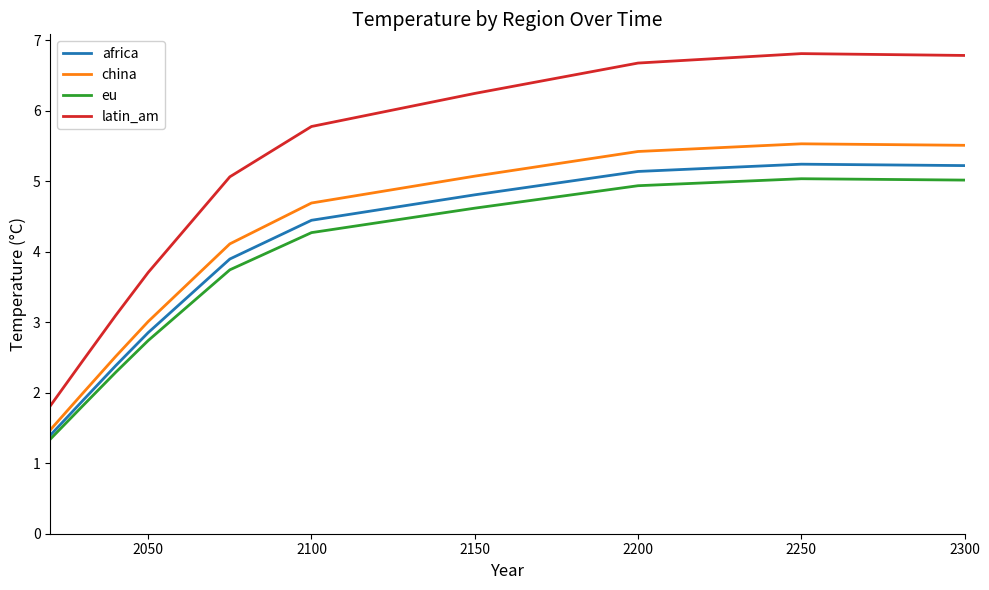

What is the highest value of the eu series?

5.0